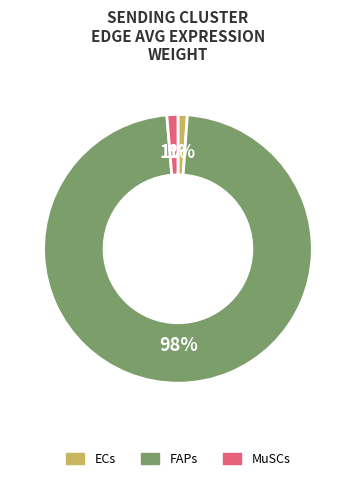

To the nearest percent, what portion does MuSCs represent?

1%